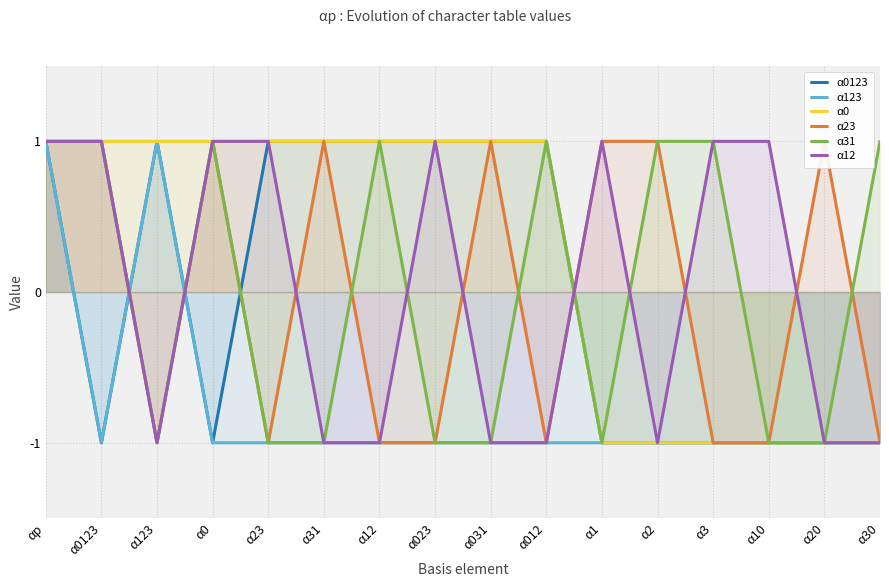

What is the lowest value of the α0123 series?

-1